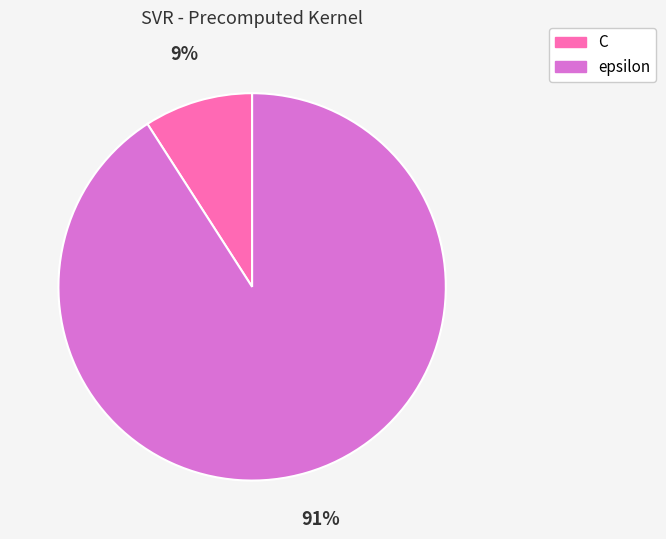

Is the sum of epsilon and C greater than half?

Yes